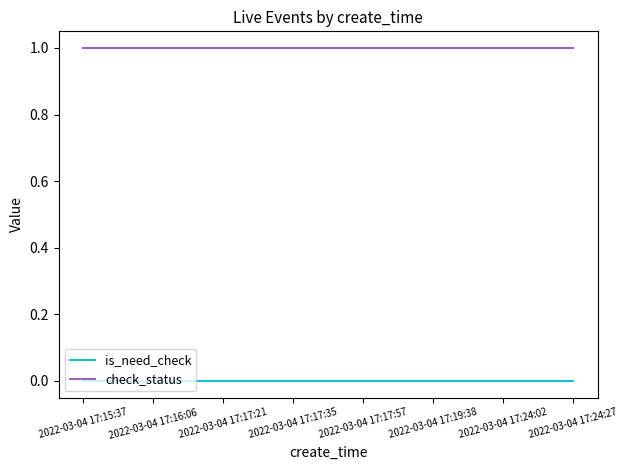

True or false: is_need_check and check_status intersect in this chart.

False